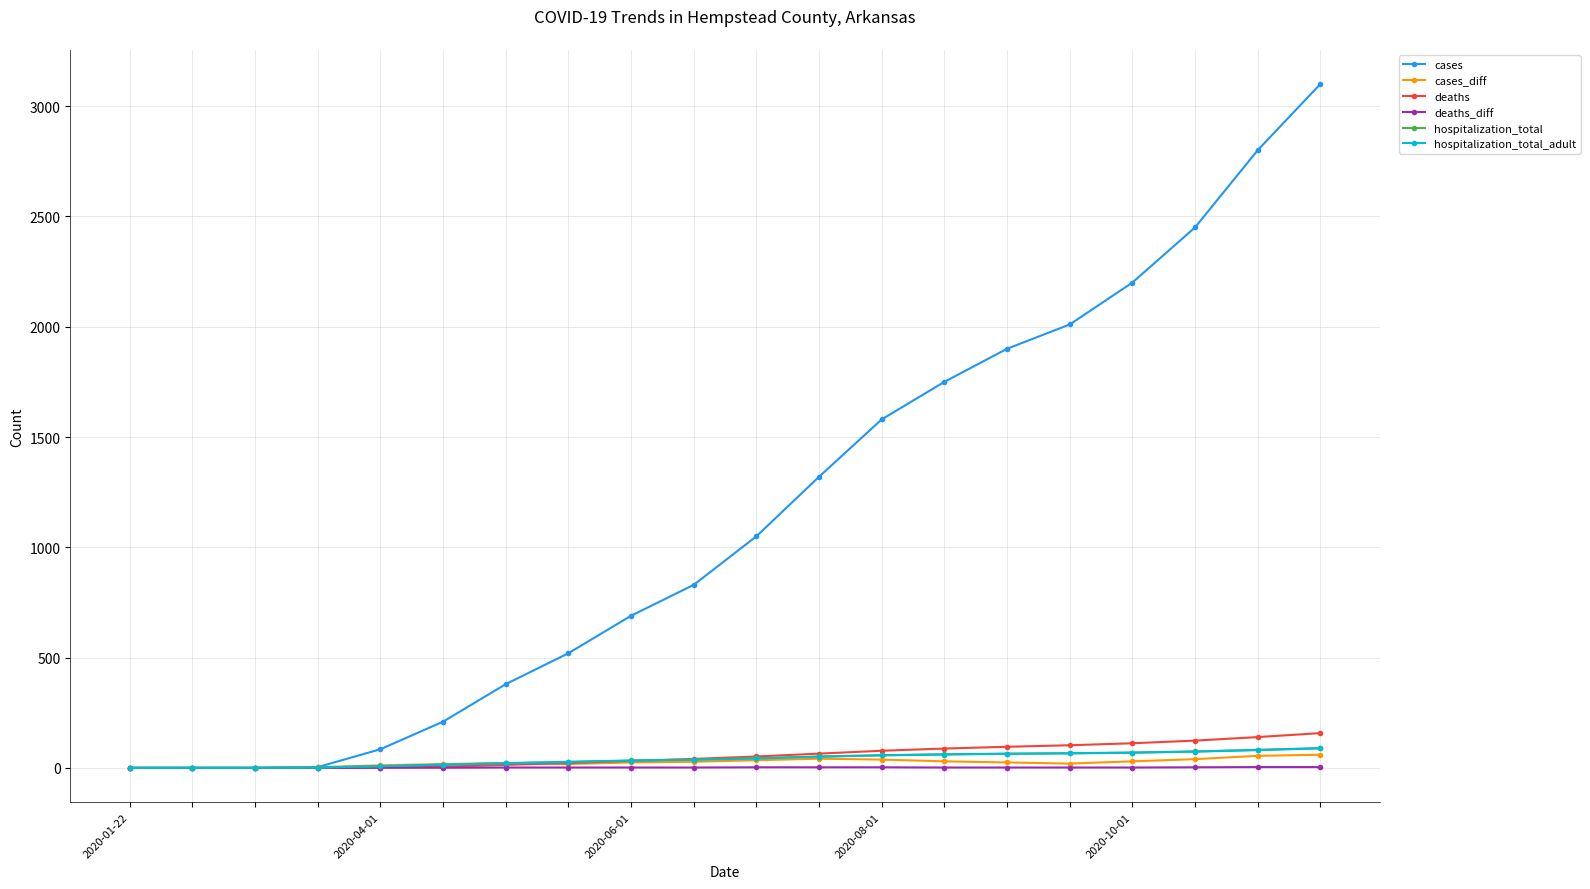

Which series has the largest total across all categories?

cases